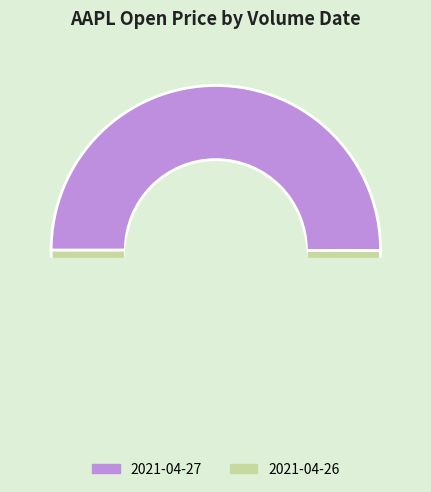

To the nearest percent, what is the average slice percentage?

50%